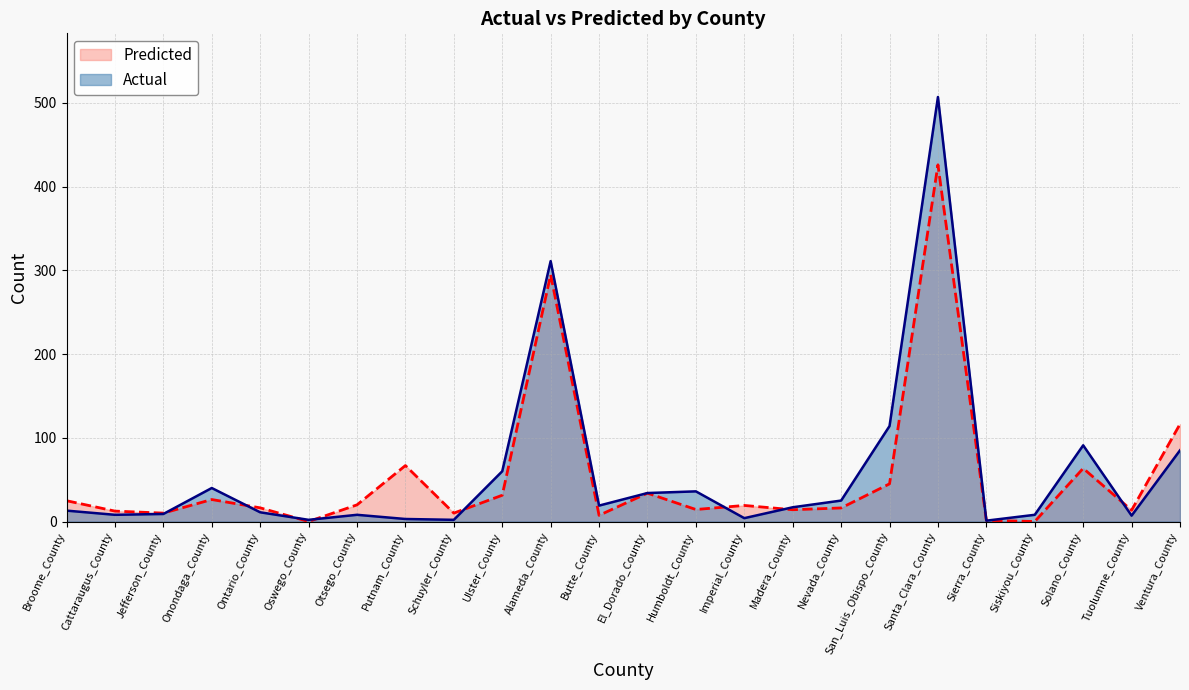

Between which two adjacent categories do Predicted and Actual first intersect?

Jefferson_County and Onondaga_County